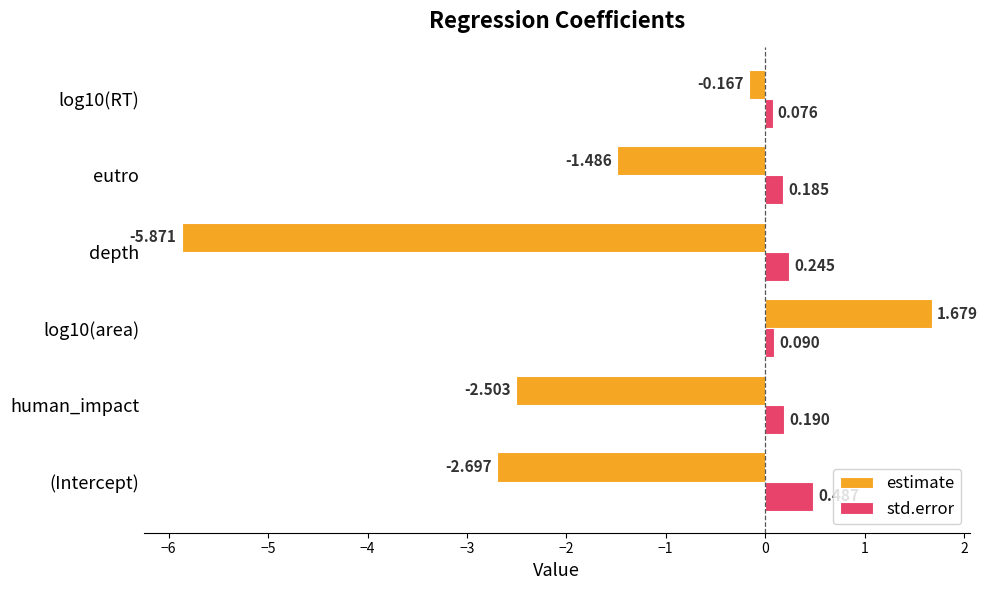

At which category is the sum across all series the highest?

log10(area)